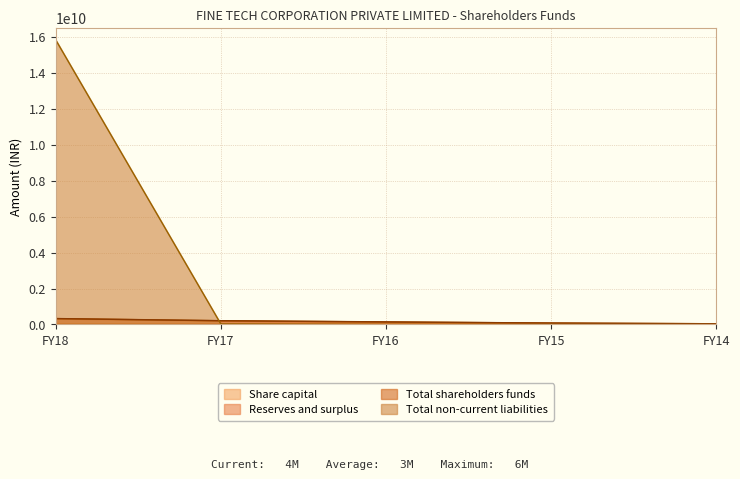

What is the sum of all Total non-current liabilities values?

15865400000